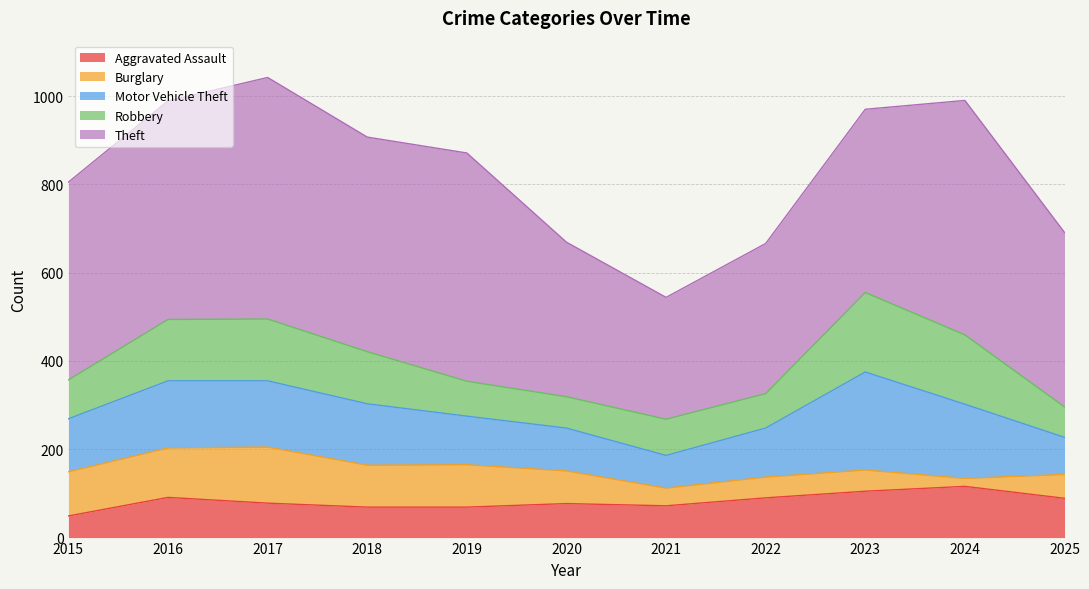

What is the average value of the Robbery series?

109